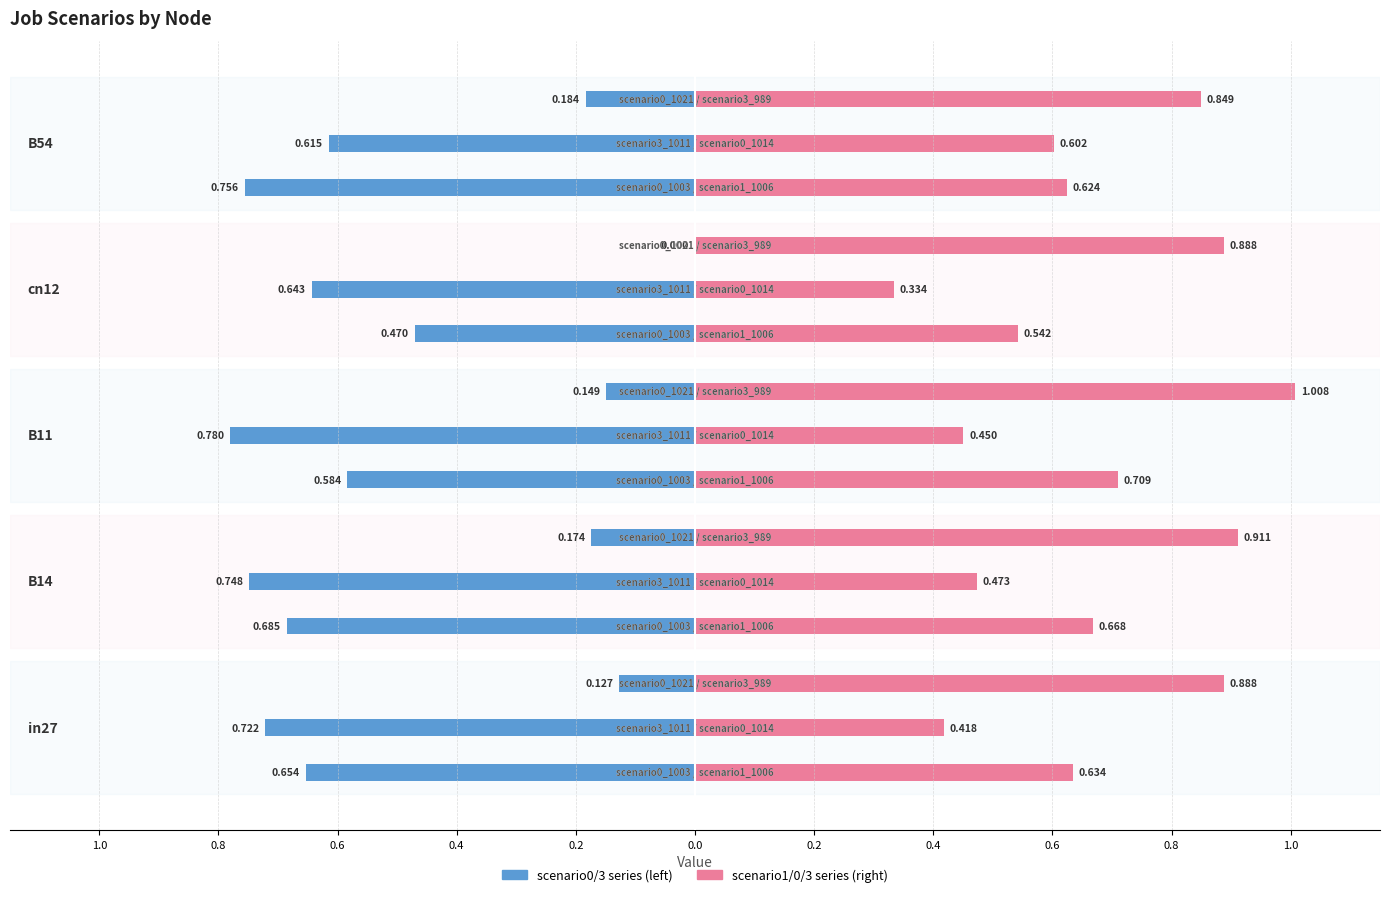

The job511_scenario0_1003 series shows 0.9 at B11. True or false?

False